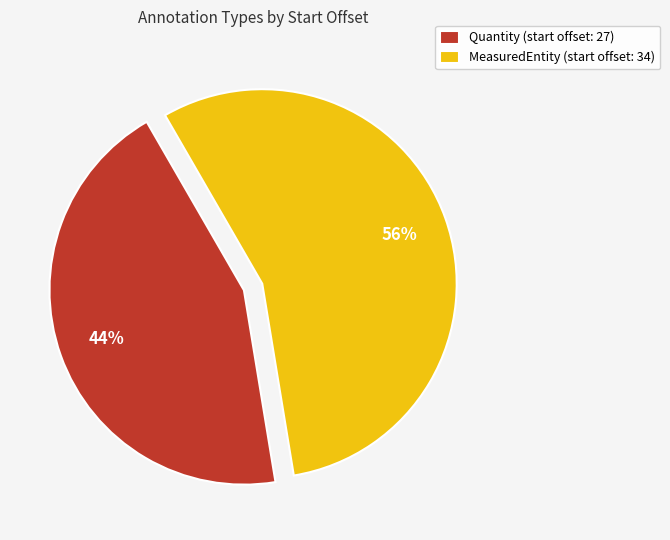

Rank the categories by value from highest to lowest.

MeasuredEntity, Quantity